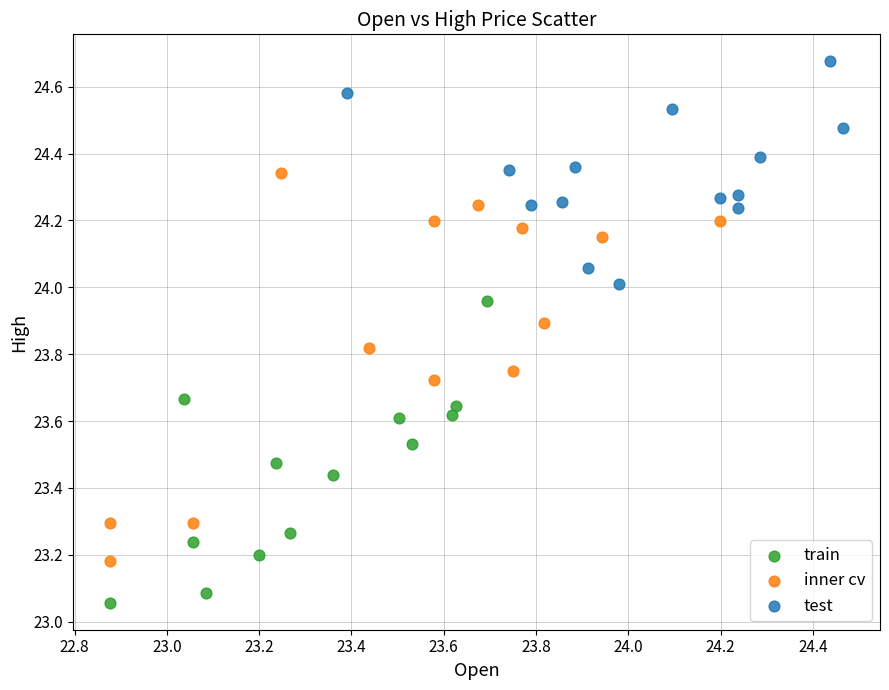

Which series contains the highest Y value?

test